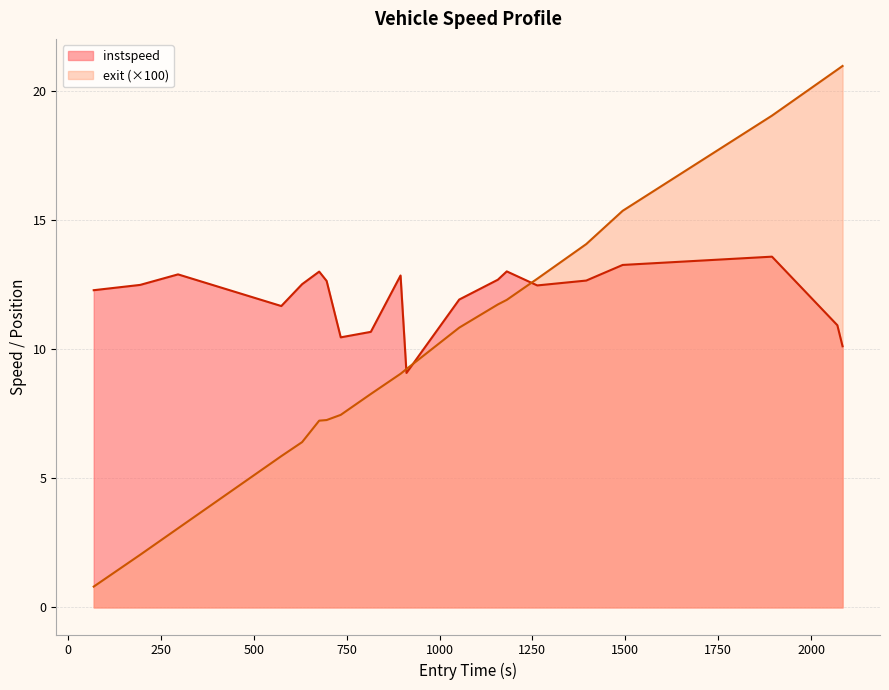

How many values in the instspeed series exceed 12?

13